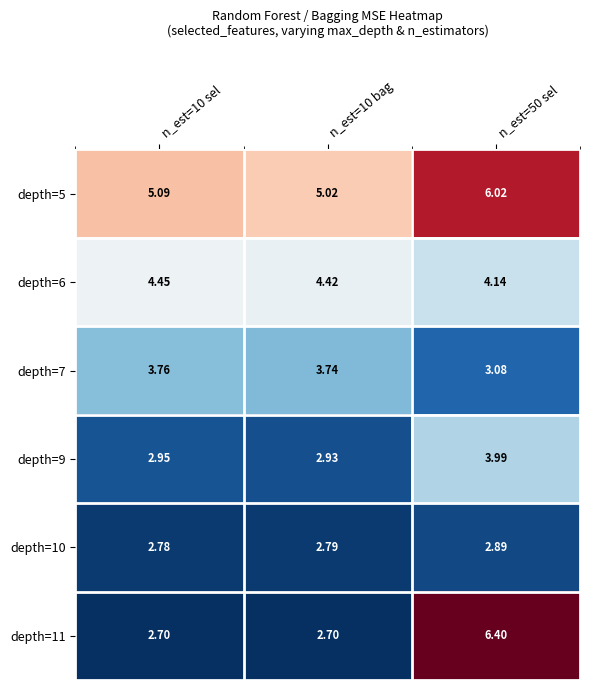

Count the number of data series in this chart.

6